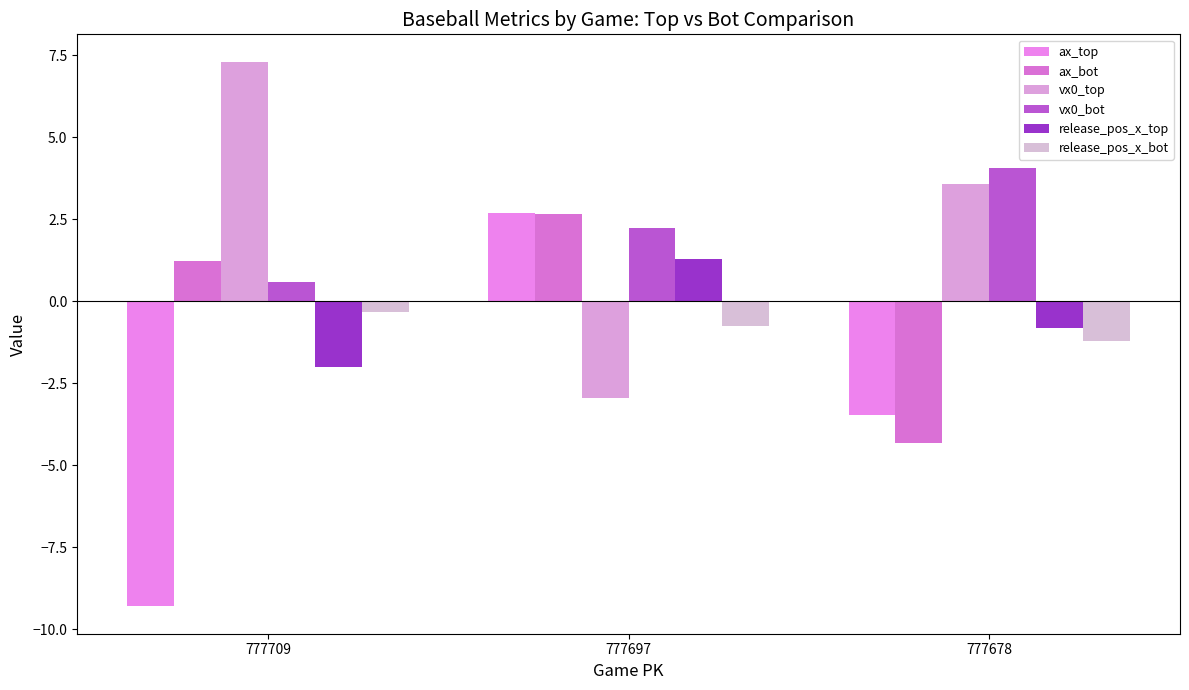

What is the value of the ax_top bar at the 1st from the left?

-9.3